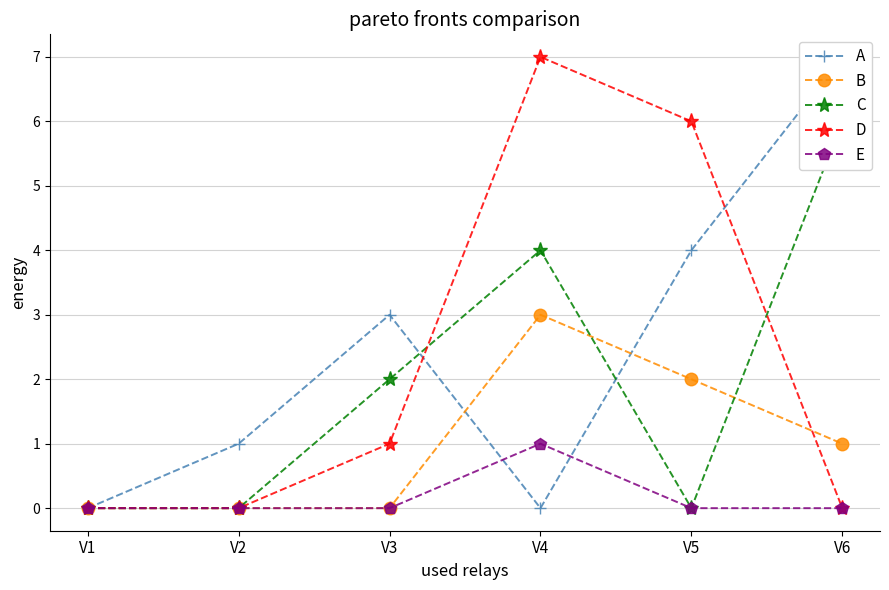

What is the sum of all C values?

12